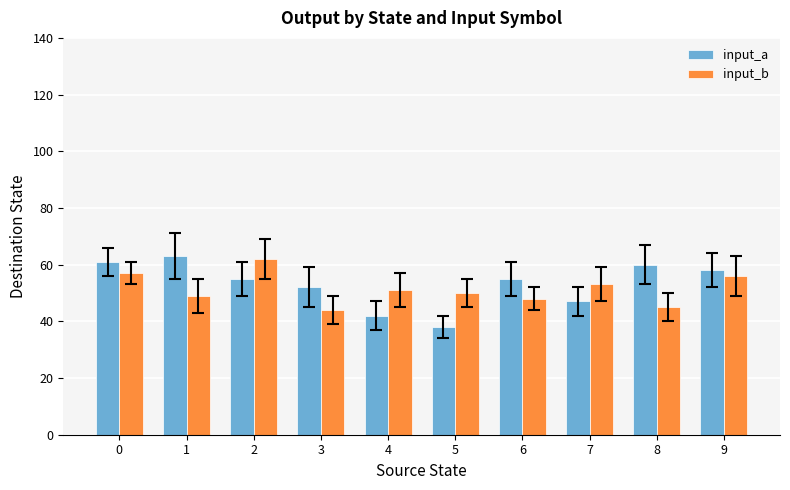

How many bars are there in each group?

2